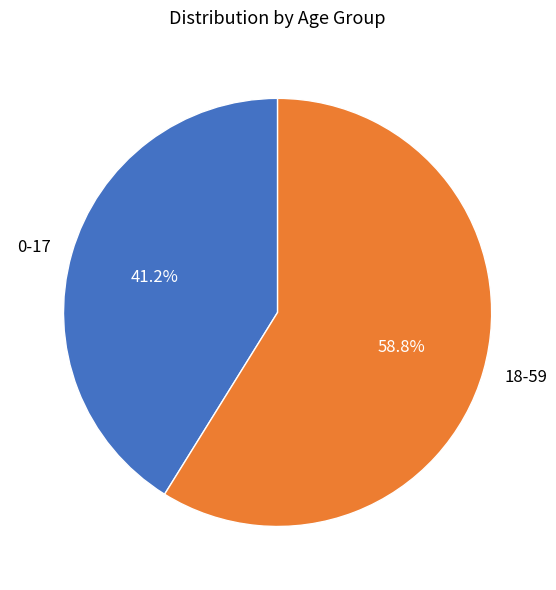

To the nearest percent, what percentage of the pie is 0-17?

41%